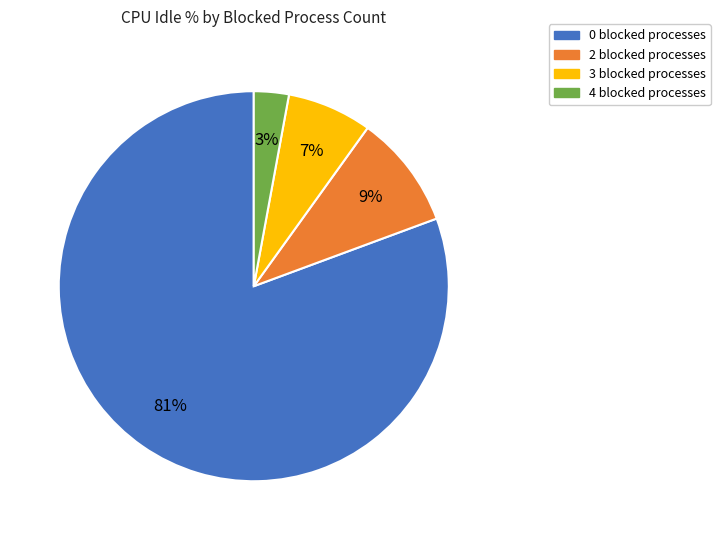

Is there a majority slice in this chart?

Yes